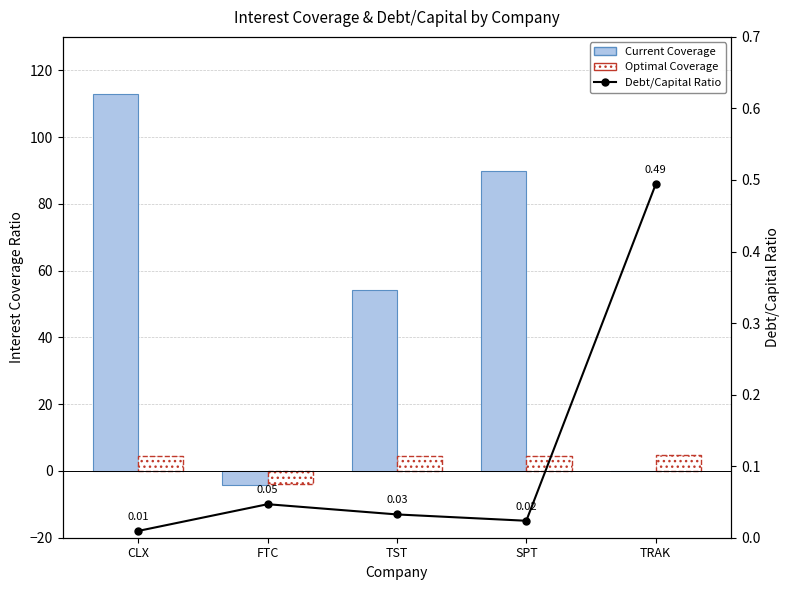

Reading right to left, extract all data points from this chart.

Current Coverage: 0.0	89.8	54.2	-4.3	112.9
Optimal Coverage: 4.7	4.6	4.5	-3.8	4.6
Debt/Capital Ratio: 0.5	0.0	0.0	0.0	0.0